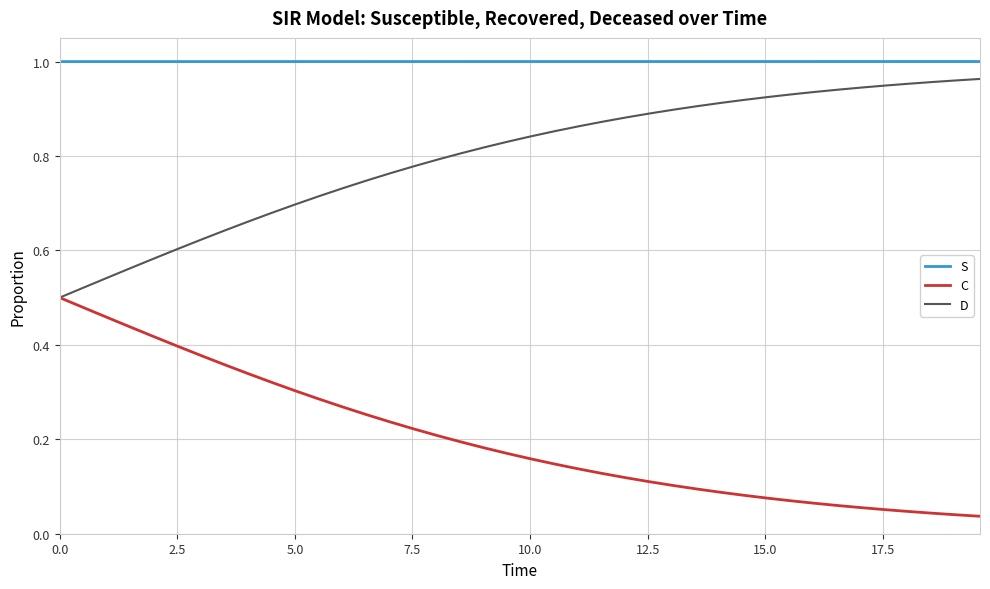

True or false: S and C intersect in this chart.

False